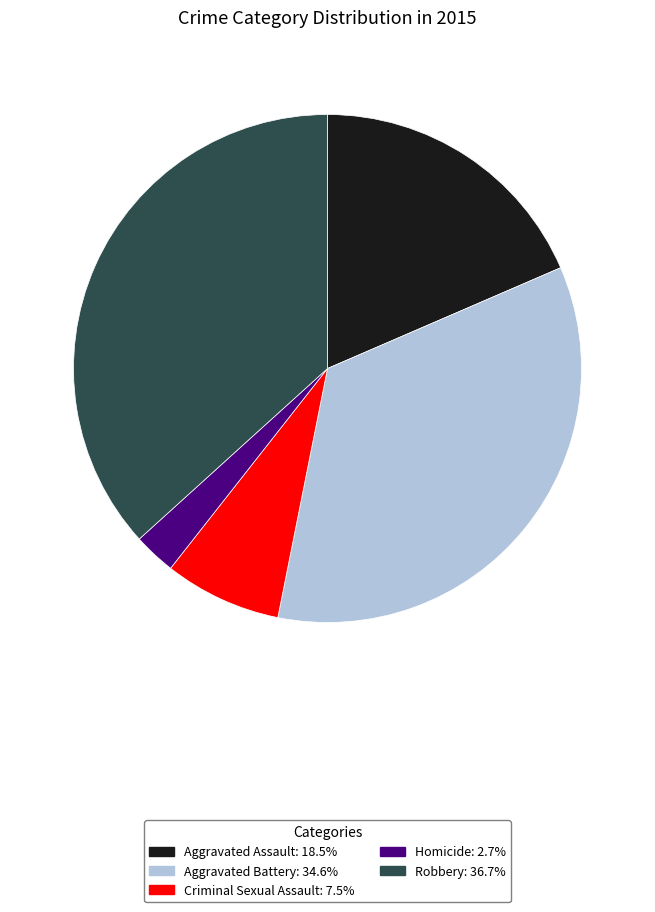

Between Criminal Sexual Assault and Homicide, which is larger?

Criminal Sexual Assault